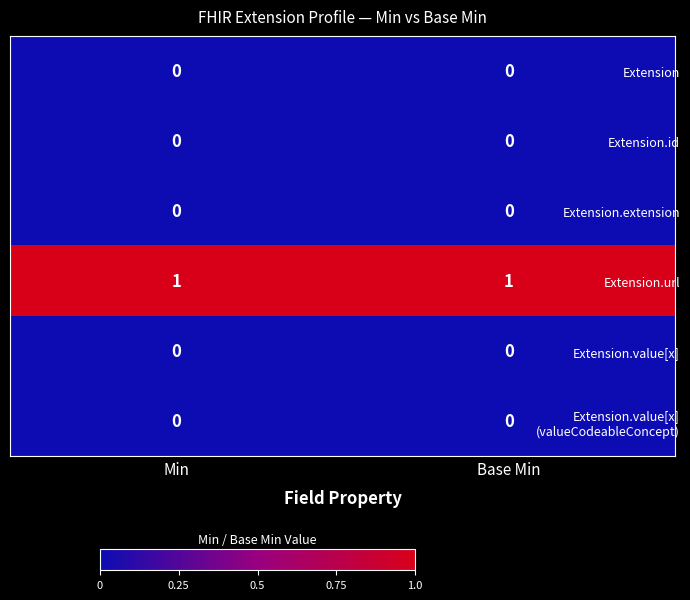

Is it true that Extension.value[x] equals 0 at Base Min?

True